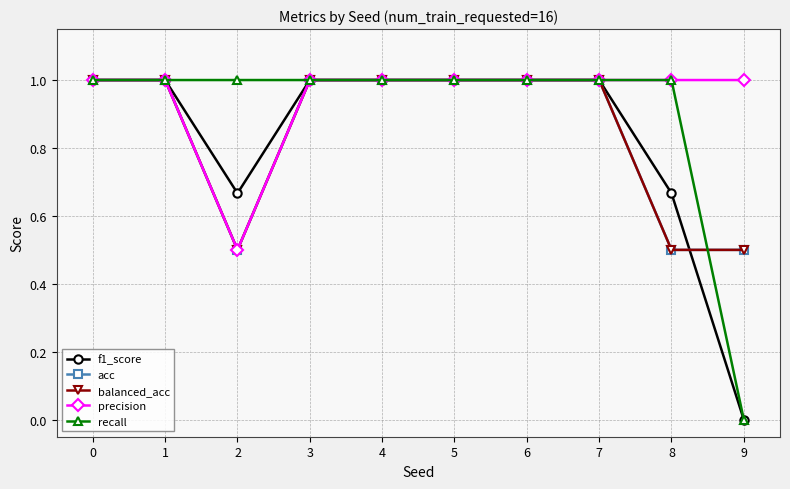

Between 7 and 5, which is larger?

7